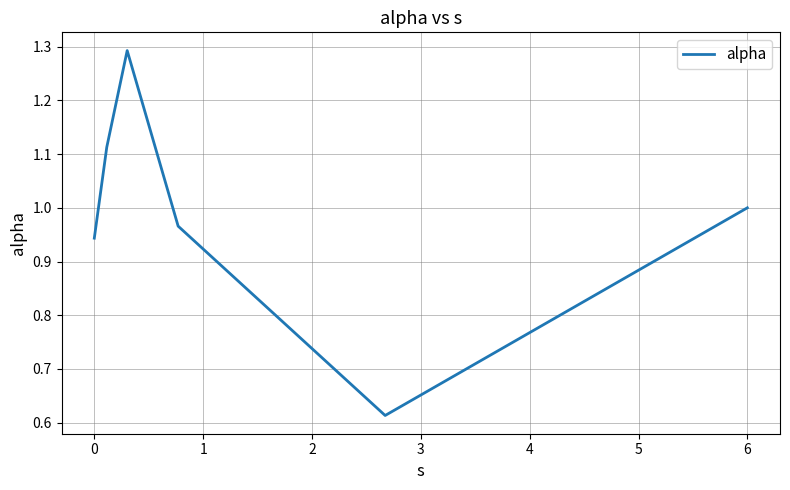

What is the sum of all values?

5.9